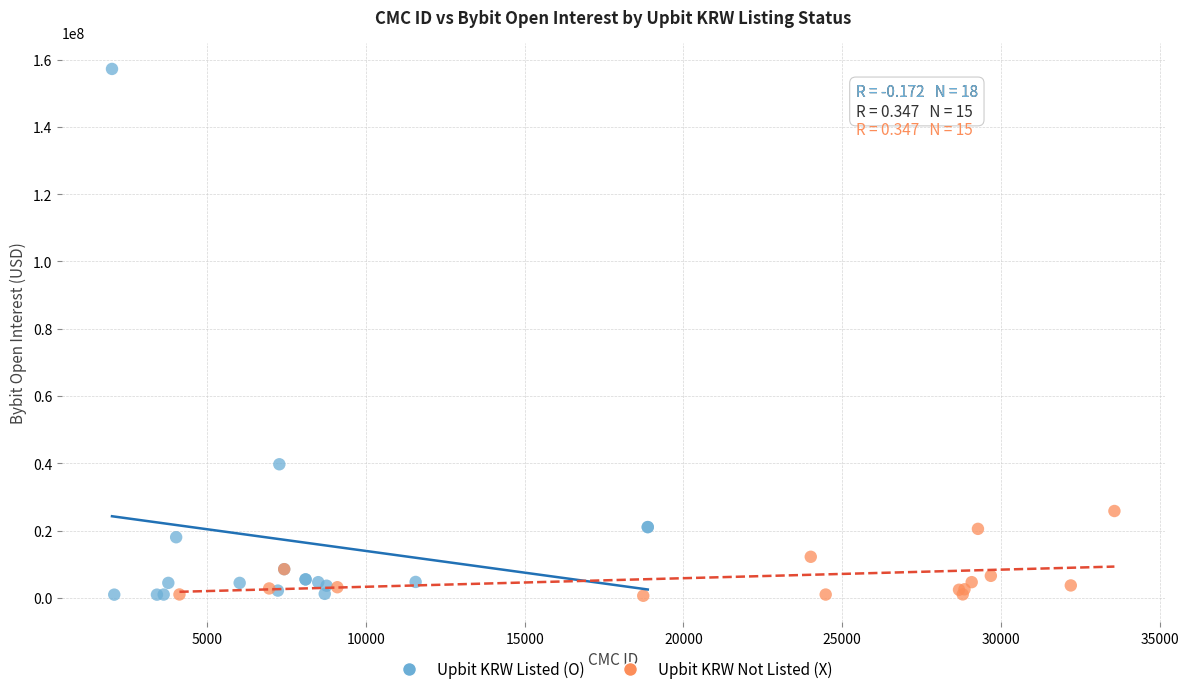

Which series has the widest spread of Y values?

Upbit KRW Listed (O)